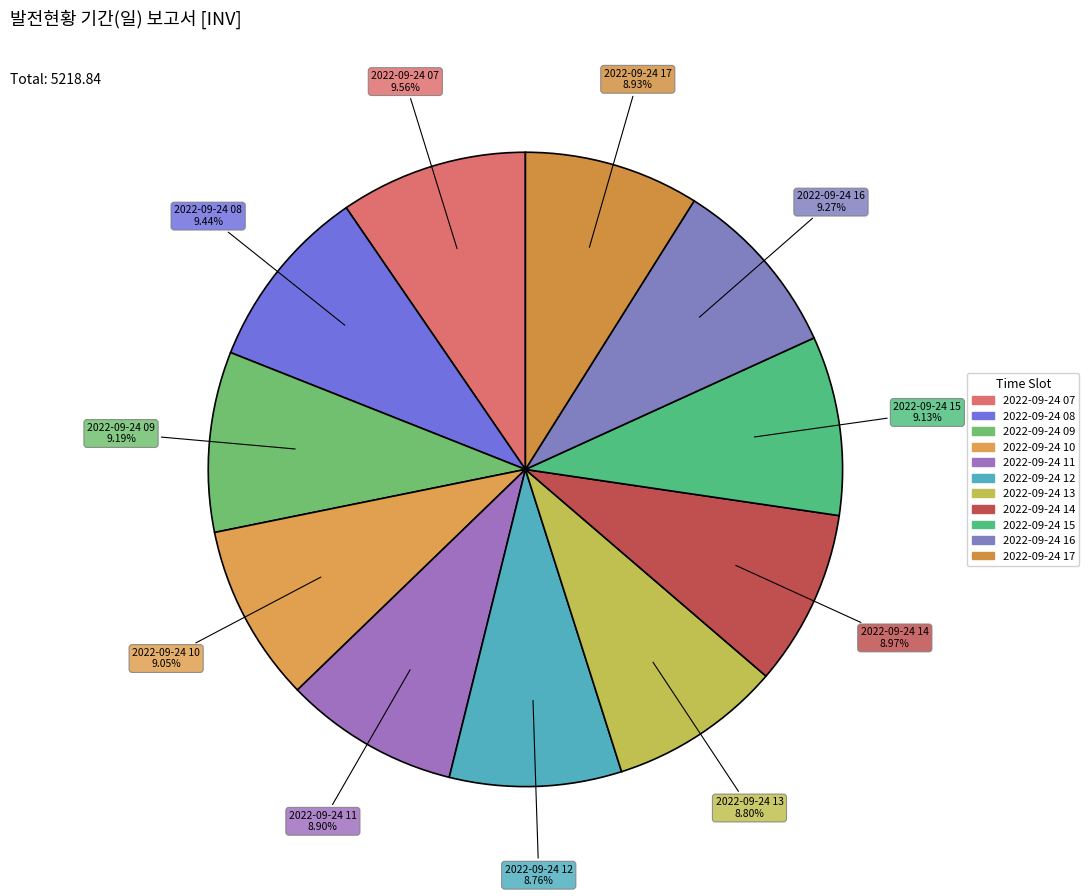

Is it true that 2022-09-24 14 is 9% of the pie?

True